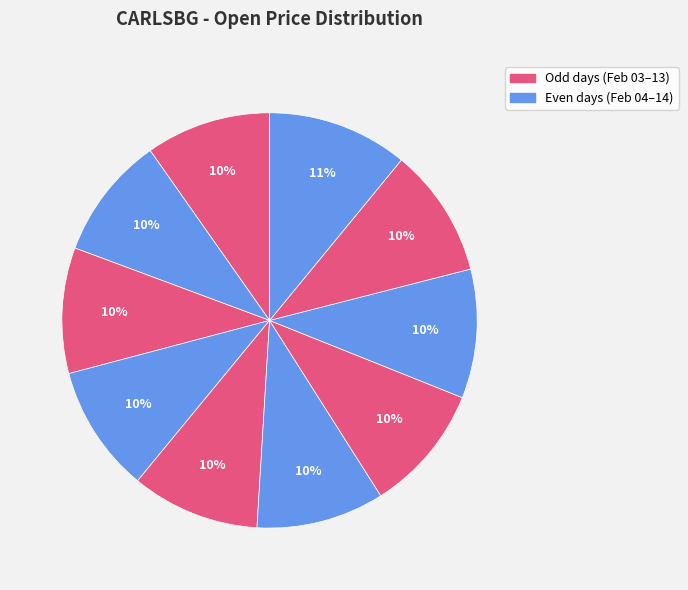

How many segments does this pie chart have?

10